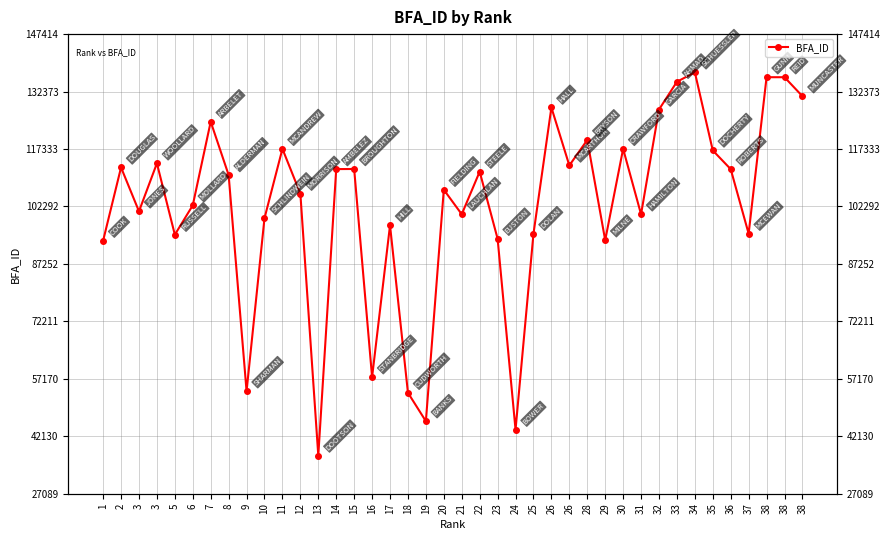

Where is the data nearest to the value 87251?

1